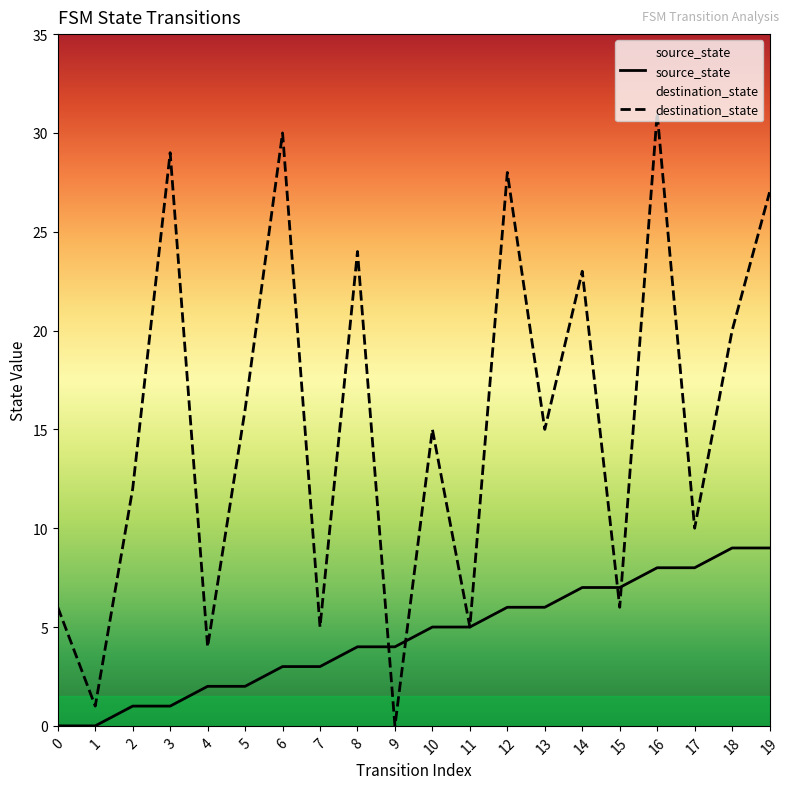

True or false: source_state has more than 2 points higher than both neighbors.

False